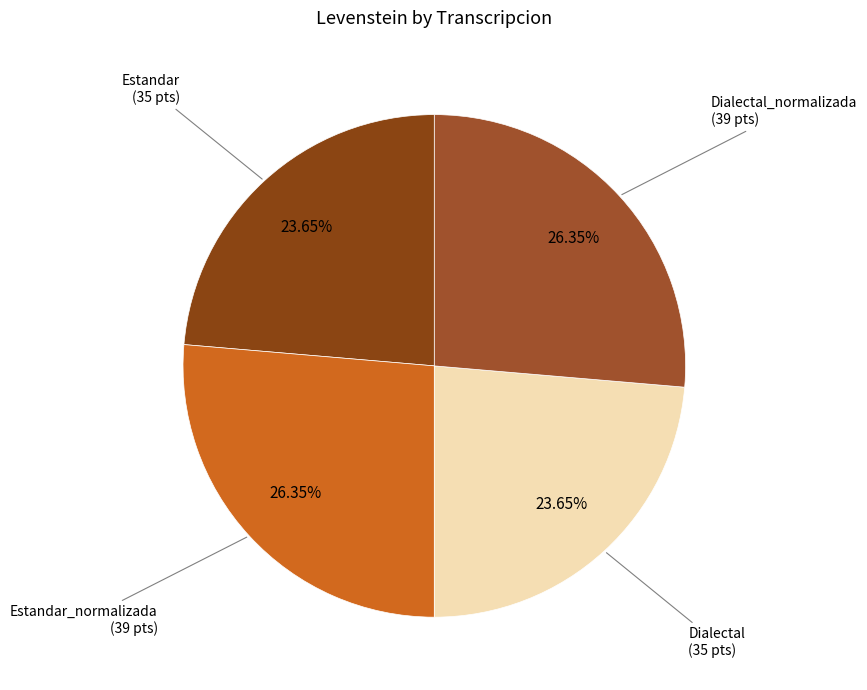

Count the number of slices in the pie.

4